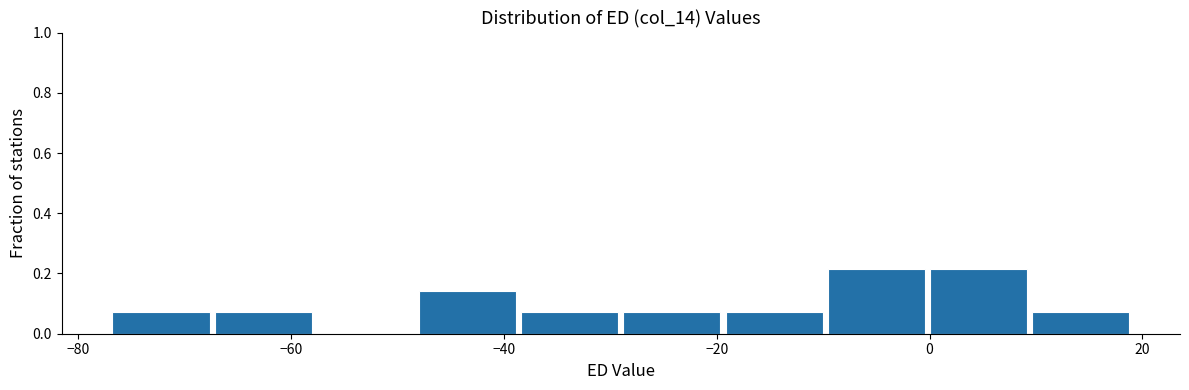

What is the height of the bar covering -68 to -58 on the x-axis? Neither the bar edges nor the heights are printed on the chart, so give them approximately, as read against the axes.

0.08